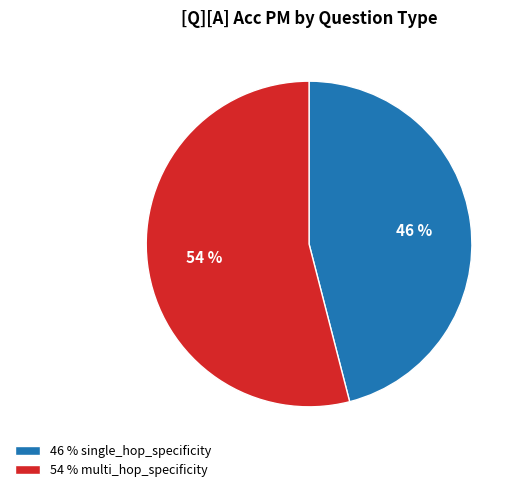

Which slice is the largest?

54 % multi_hop_specificity